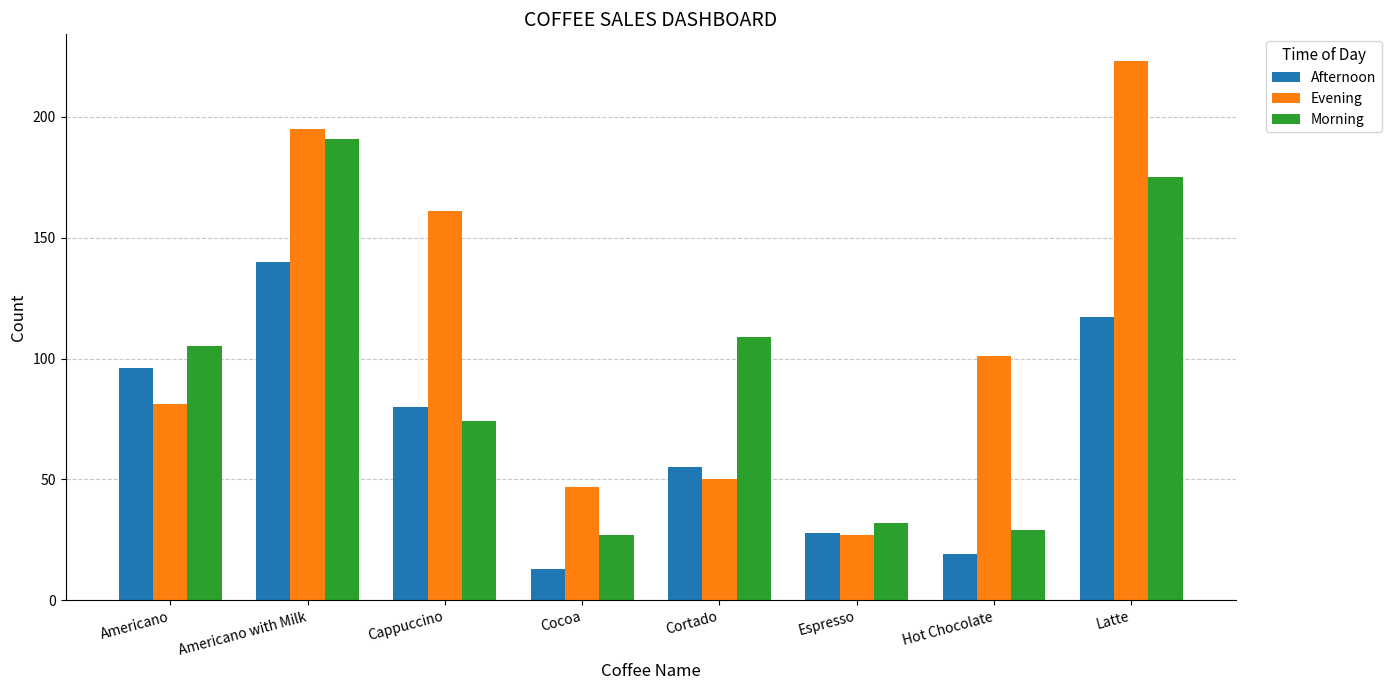

List the labels in order of Afternoon value, smallest first.

Cocoa, Hot Chocolate, Espresso, Cortado, Cappuccino, Americano, Latte, Americano with Milk